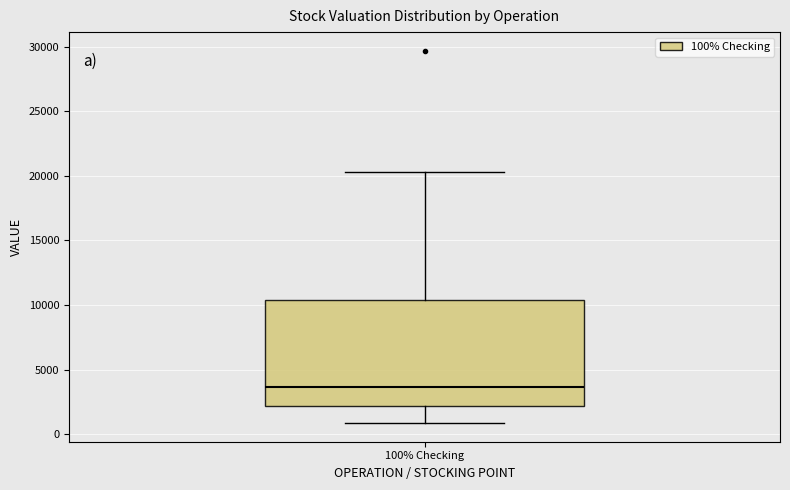

Read this box plot against the y-axis: the position of the median line, the range covered by the box, and the ends of both whiskers. The values are not printed on the chart, so give them approximately, as read against the axis.

median 3500, box 2000 to 10500, whiskers 1000 to 20500